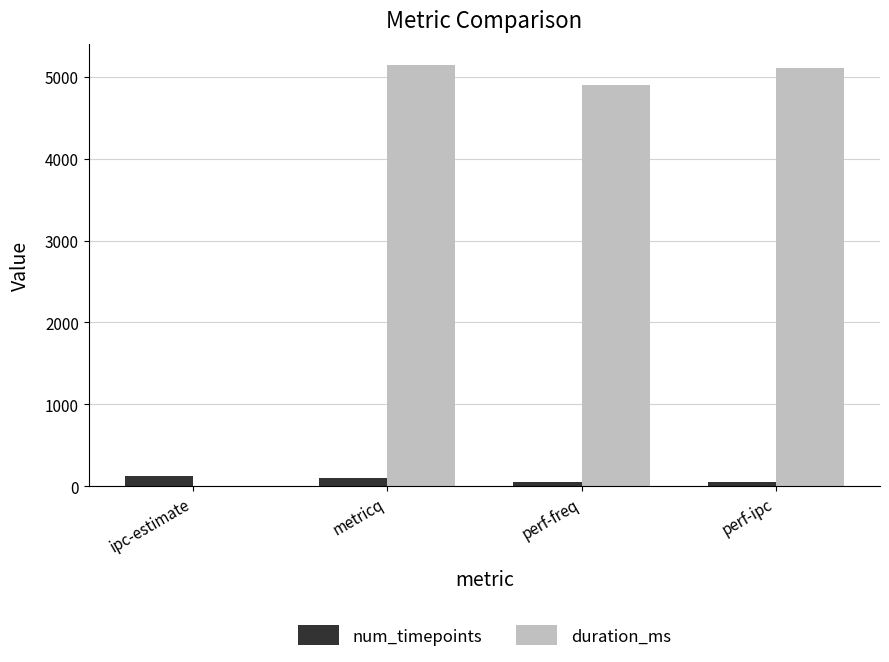

Is it true that duration_ms equals 2087 at perf-freq?

False